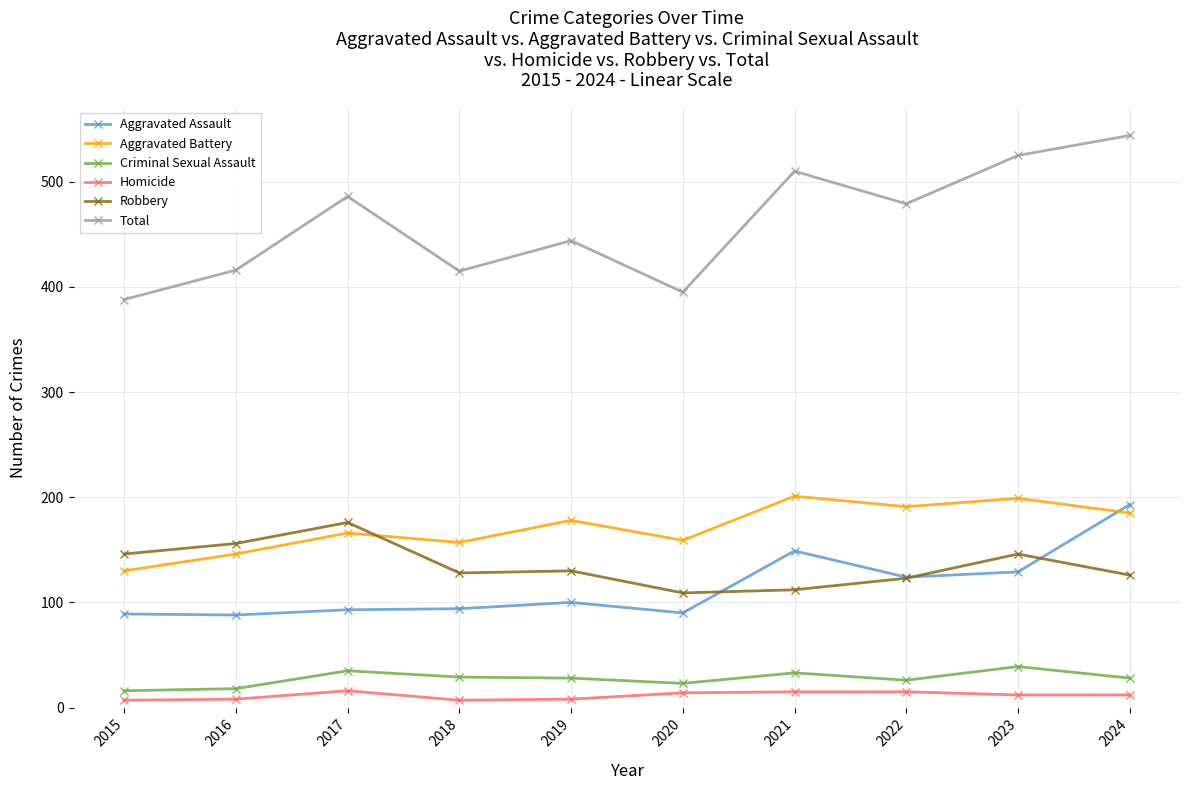

What are all the series names shown in the legend?

Aggravated Assault, Aggravated Battery, Criminal Sexual Assault, Homicide, Robbery, Total